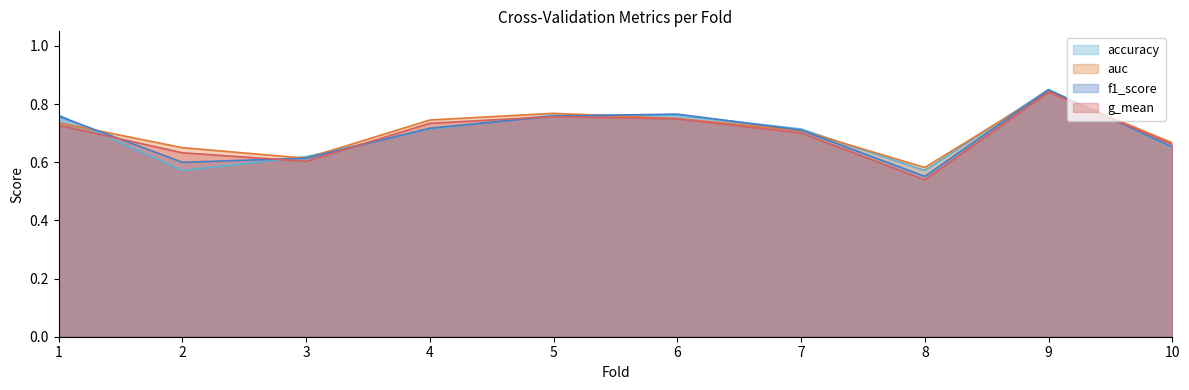

Is it true that g_mean equals 1.1 at 2?

False